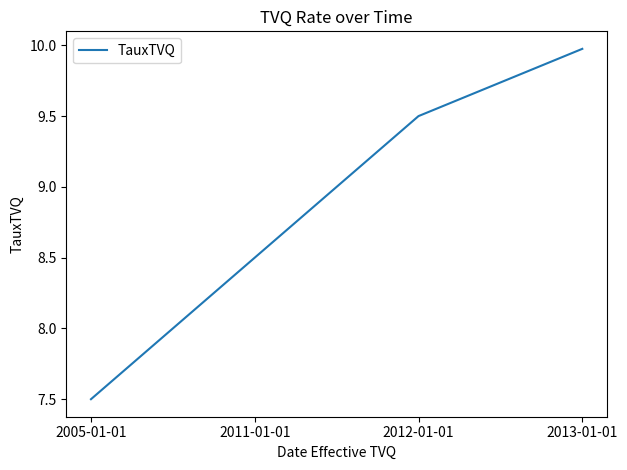

How many categories are shown in the chart?

4